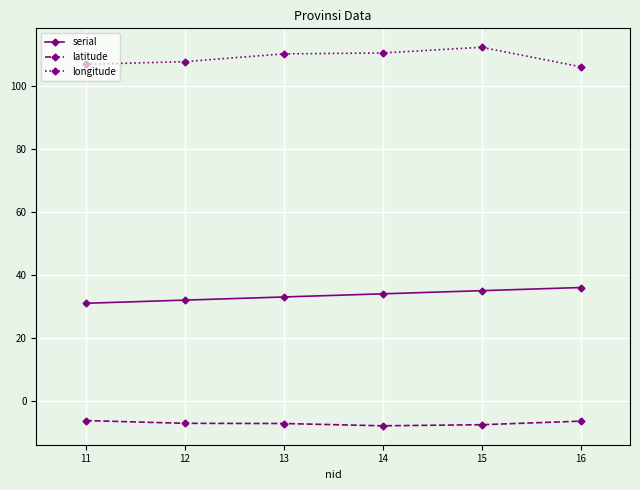

How many values in the latitude series exceed -7?

2